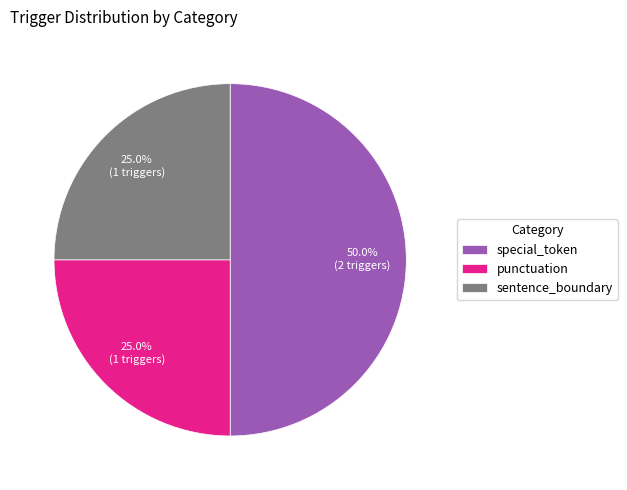

To the nearest percent, what portion does sentence_boundary represent?

25%